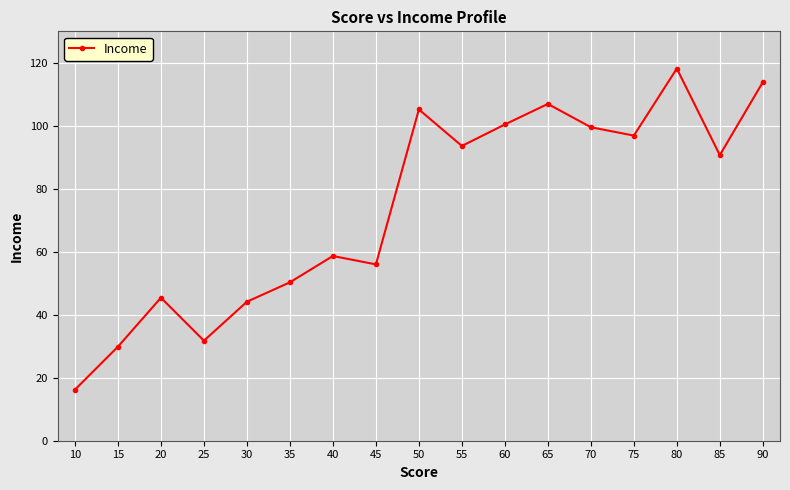

What is the difference between the maximum and minimum values?

102.0